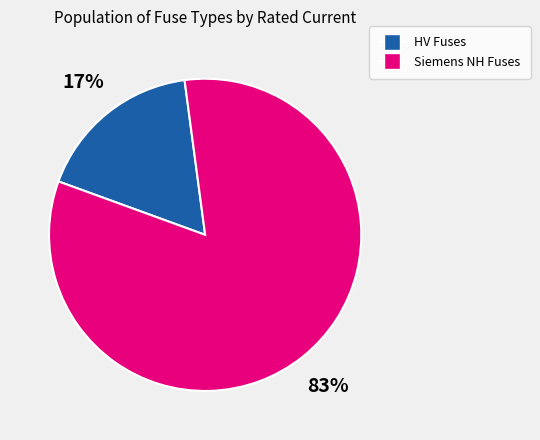

Is there any slice that represents more than half of the pie?

Yes